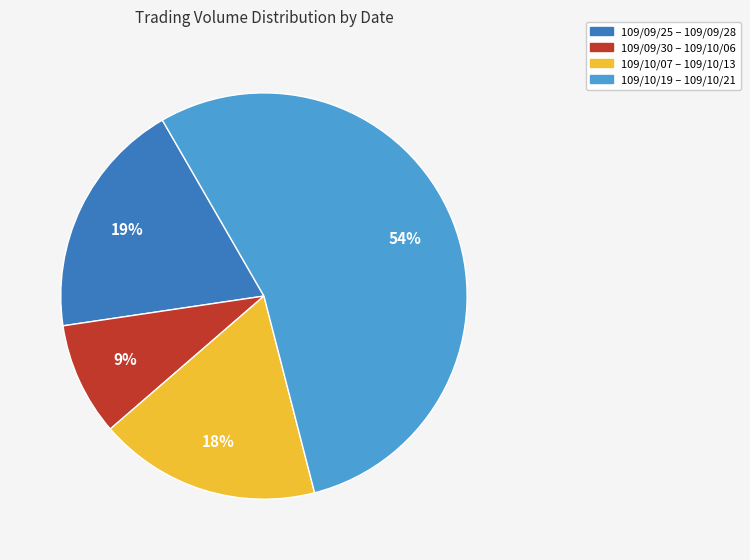

To the nearest percent, what is the difference between the largest and smallest slice percentages?

45%